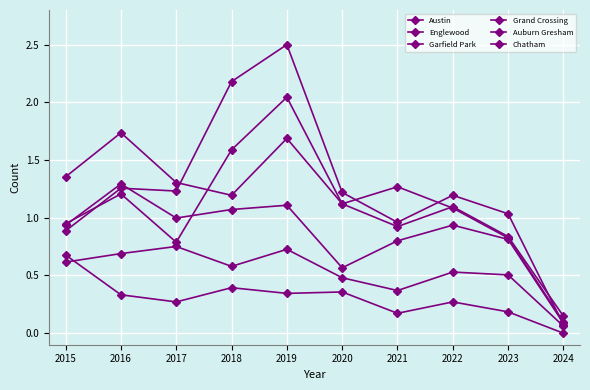

What is the difference between the maximum and minimum values in the Garfield Park series?

2.4